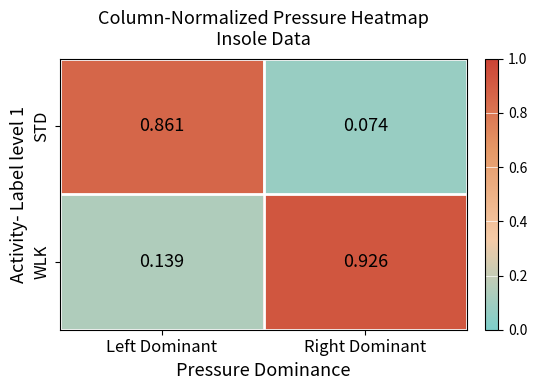

Rank the series by their average value, from highest to lowest.

WLK, STD